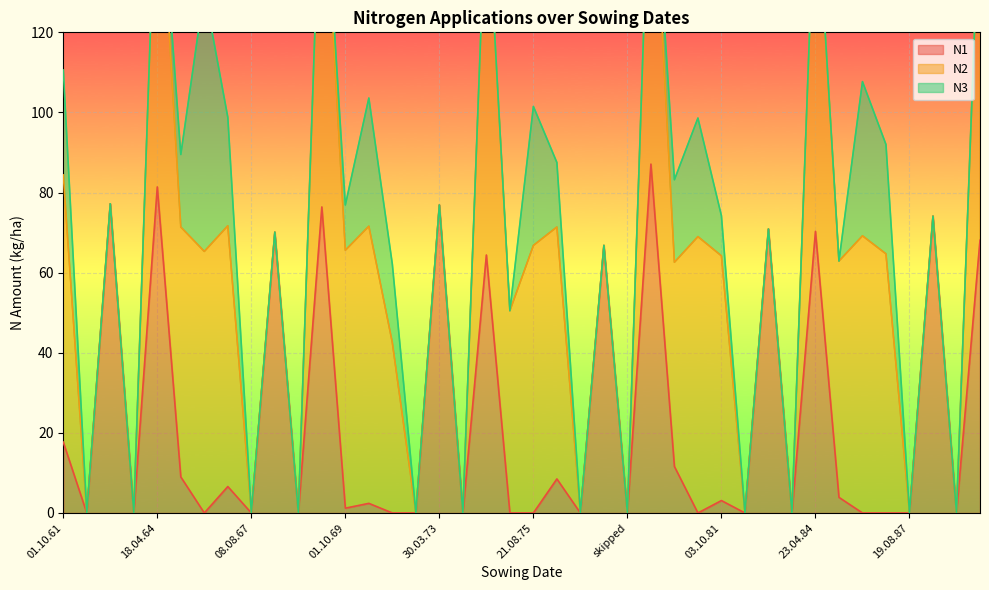

The value of N3 at 14.04.79 is 43.3. True or false?

False